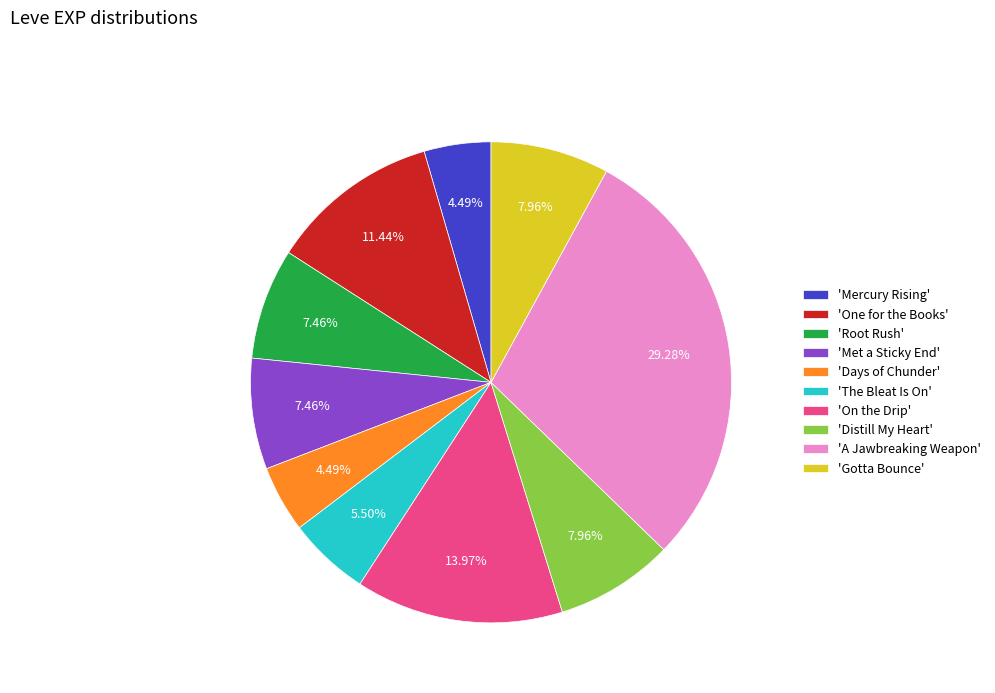

What is the largest slice in the pie chart?

'A Jawbreaking Weapon'